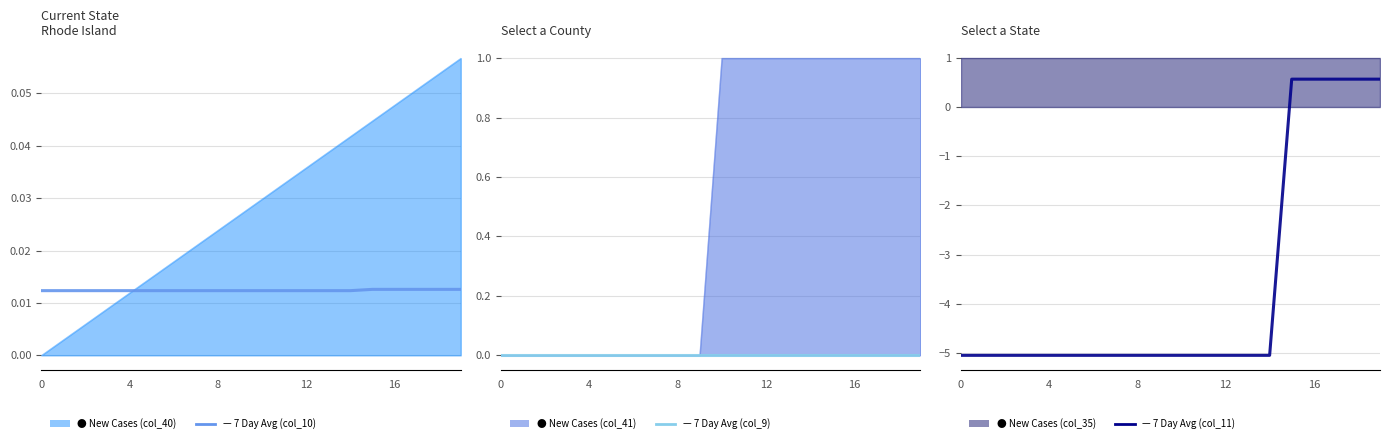

What is the average value of the 7 Day Avg (col_11) series?

-3.6